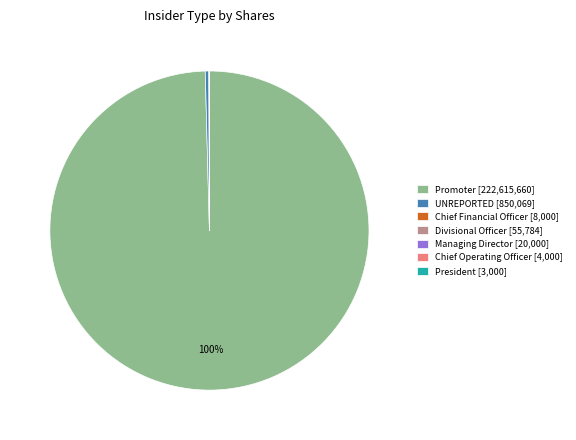

To the nearest percent, what is the difference between the largest and smallest slice percentages?

100%